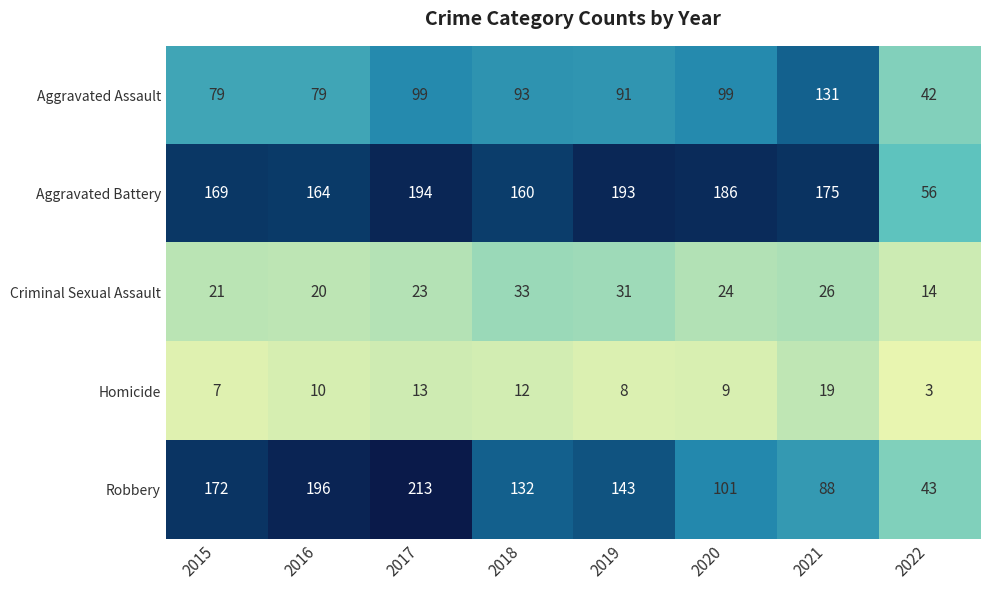

What is the smallest value displayed?

3